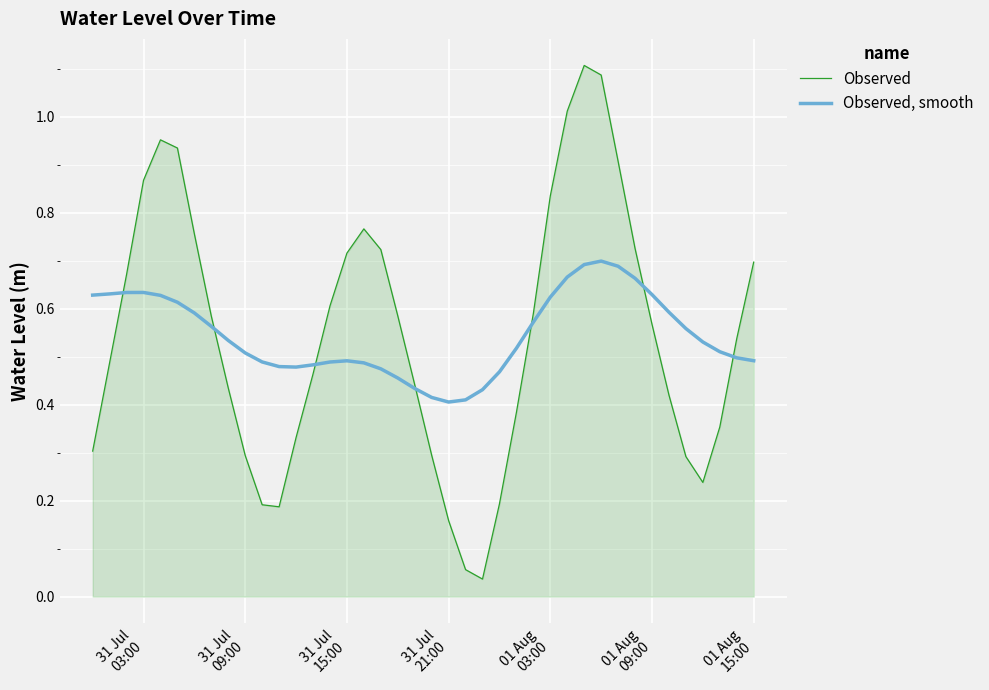

List the series in order of their peak value, highest first.

Observed, Observed, smooth